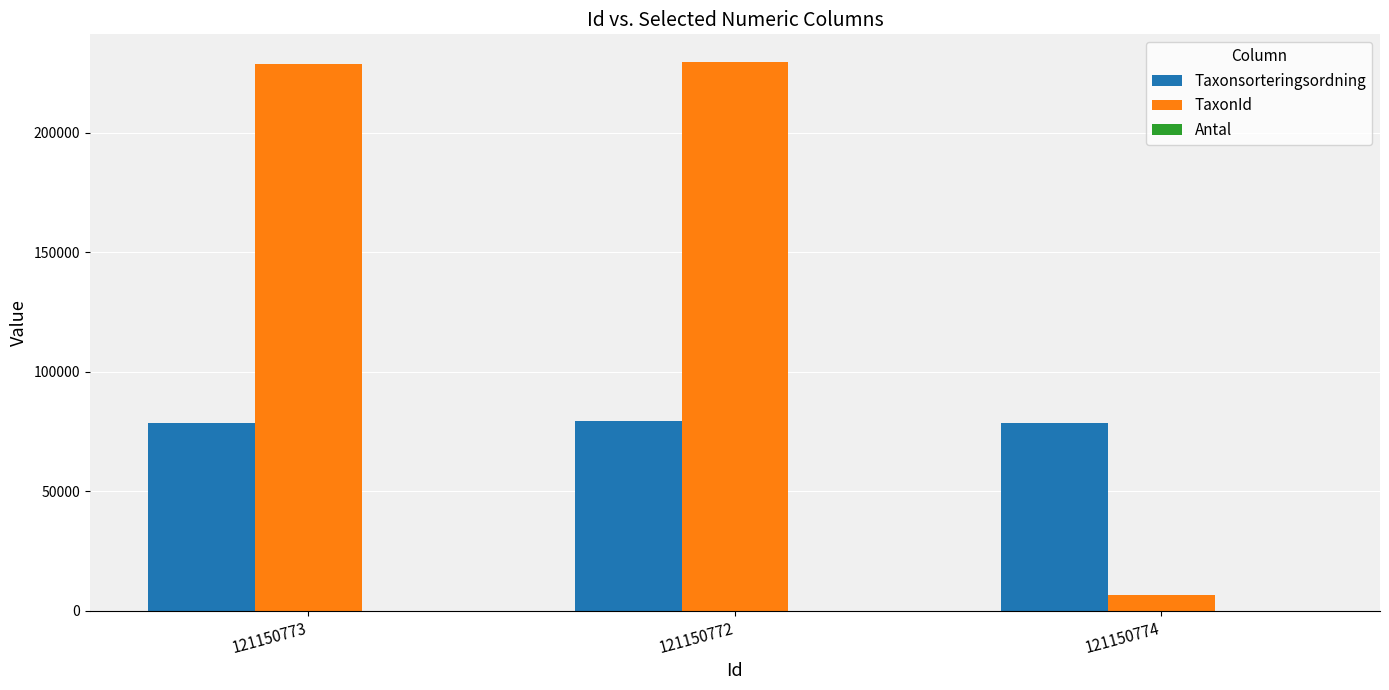

The value of TaxonId at 121150772 is 229821. True or false?

True